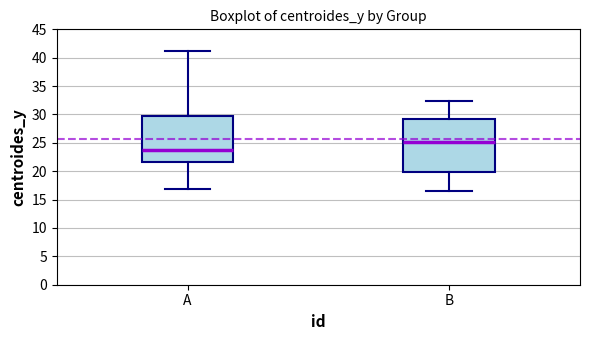

Comparing the boxes themselves (not the whiskers), which one is the tallest?

B